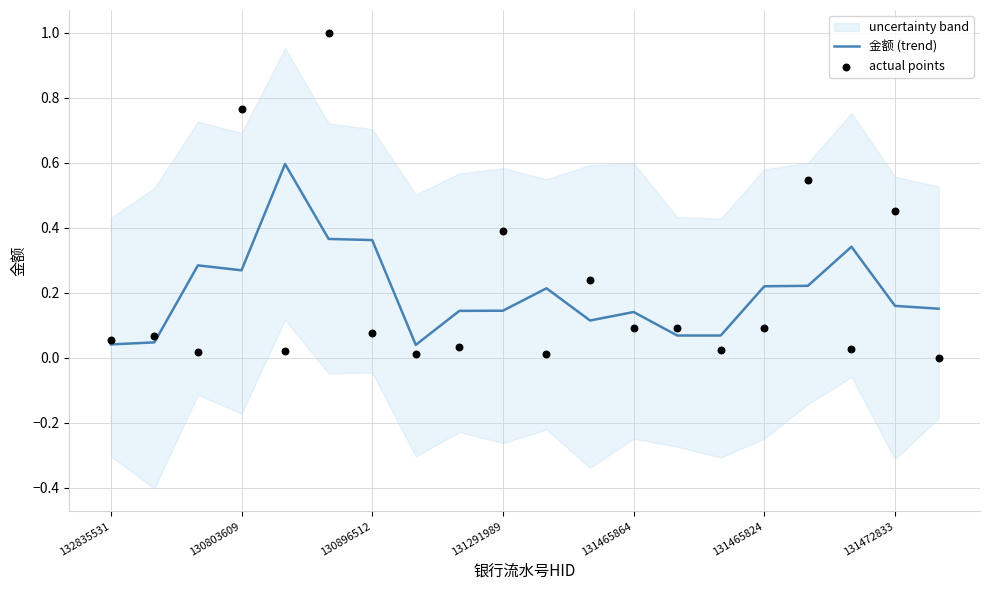

At how many categories does at least one series exceed 0?

20